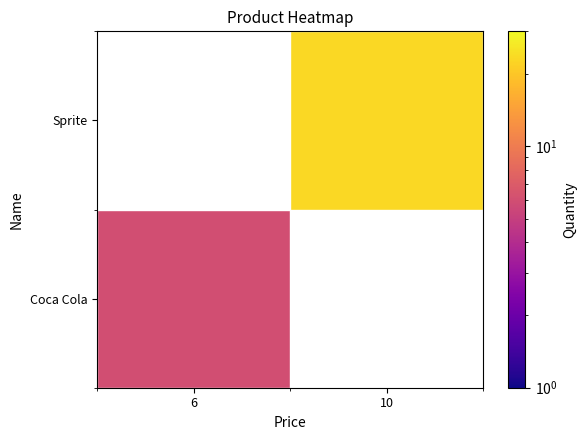

Rank the series at 6 from lowest to highest value.

Coca Cola, Sprite